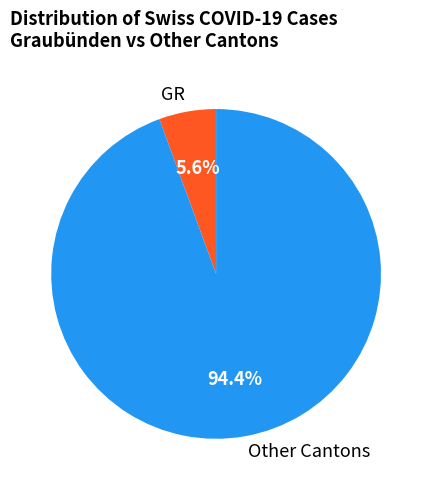

Which category has the smallest portion of the pie?

GR